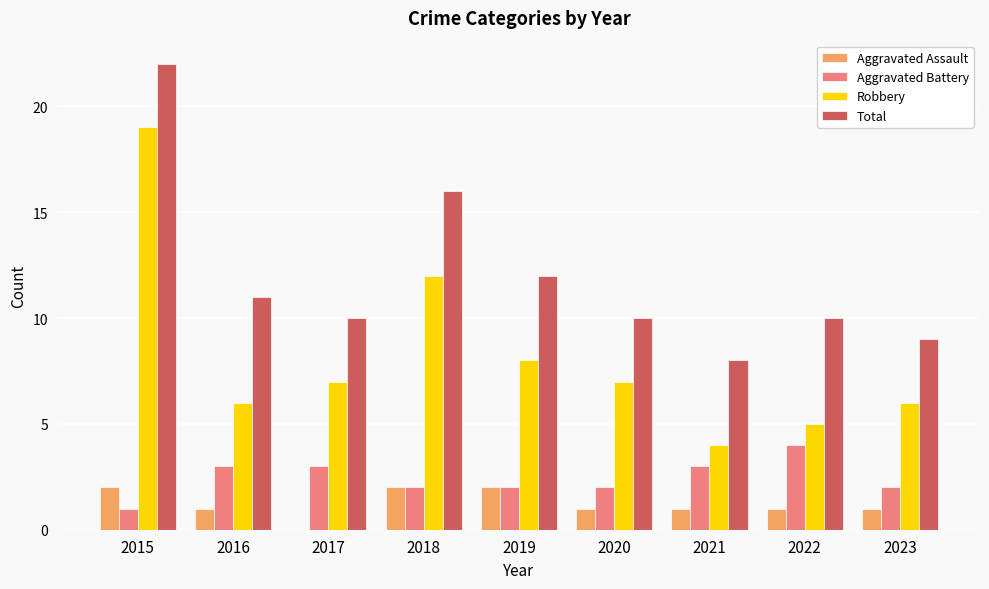

What are all the series names shown in the legend?

Aggravated Assault, Aggravated Battery, Robbery, Total